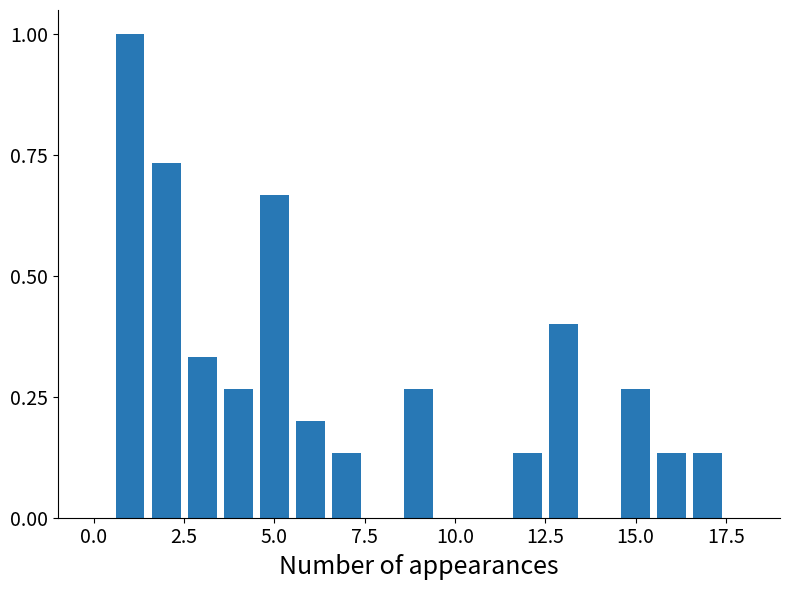

What is the maximum value shown in the chart?

1.0